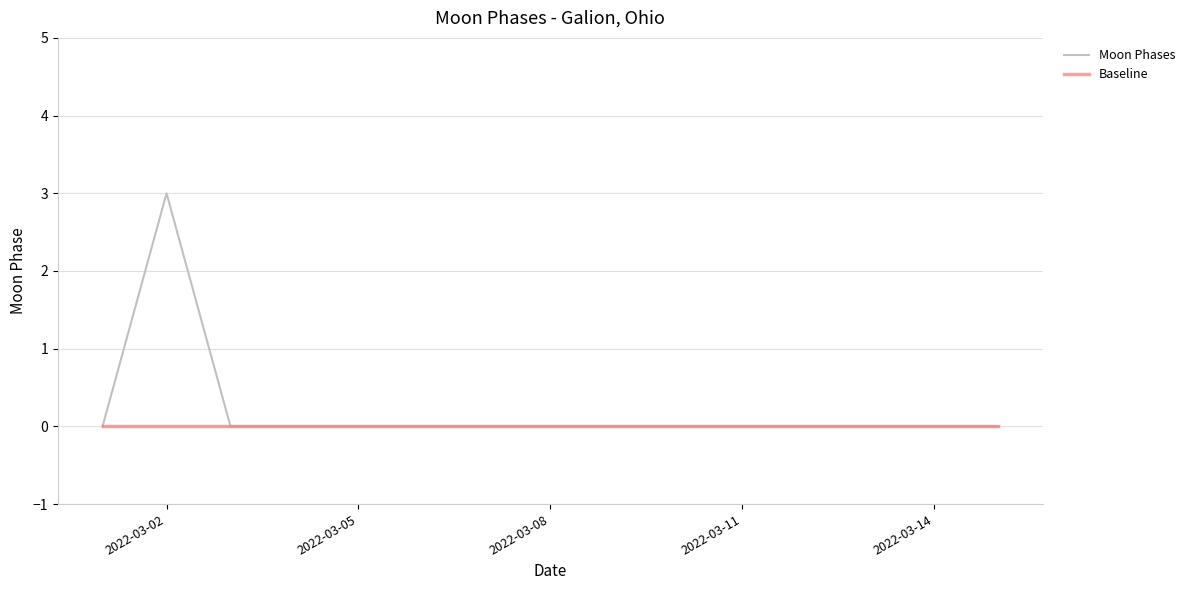

Which series has the widest spread of values?

Moon Phases